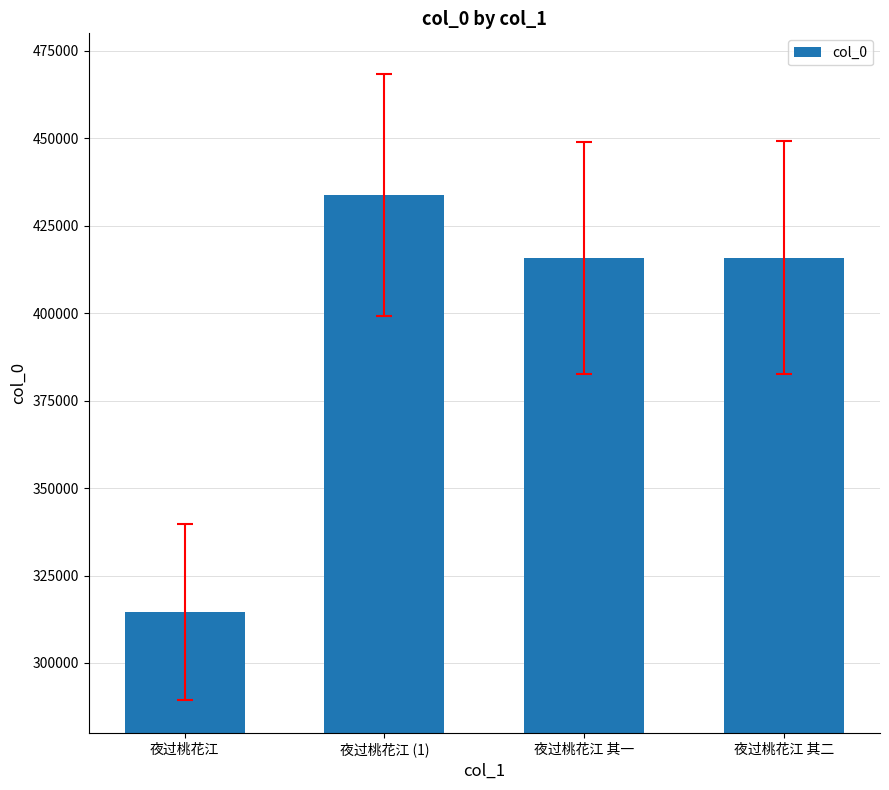

Are the bars horizontal?

No